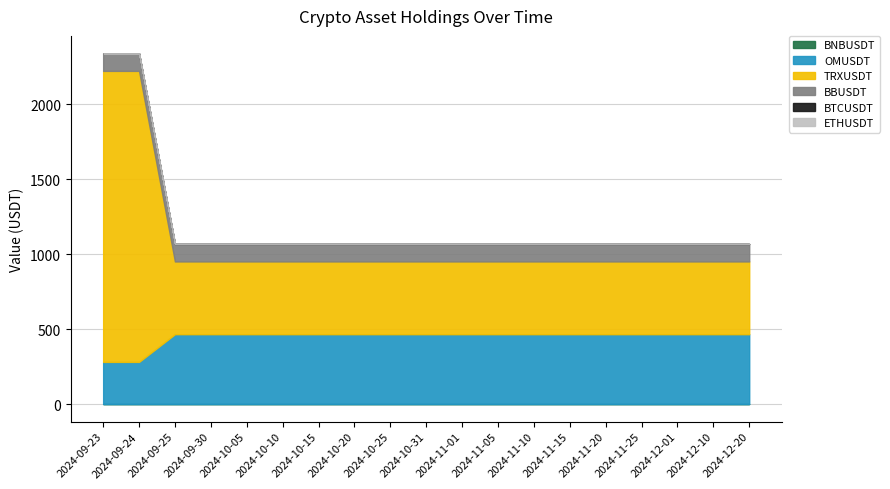

True or false: BTCUSDT and BNBUSDT intersect in this chart.

False